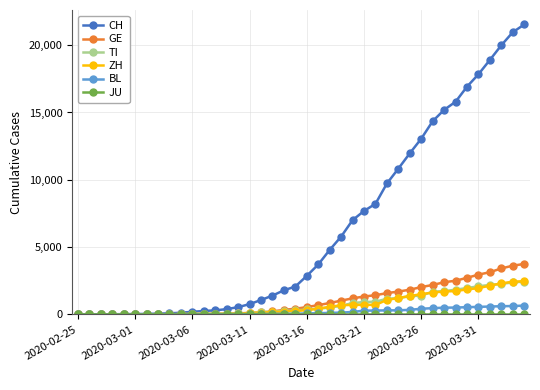

Does the chart have visible grid lines?

Yes